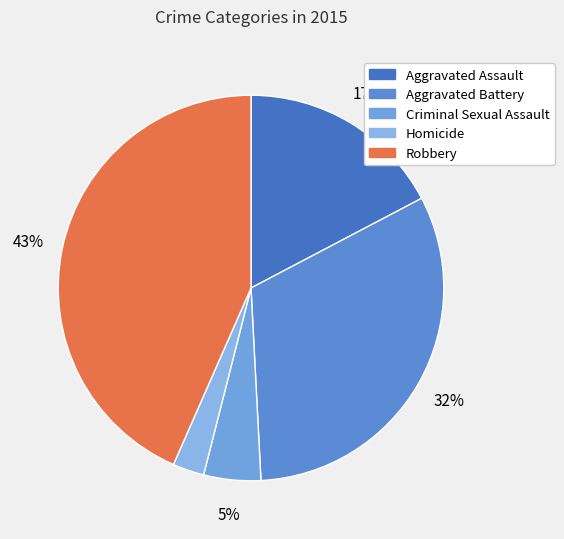

How many slices are in this pie chart?

5